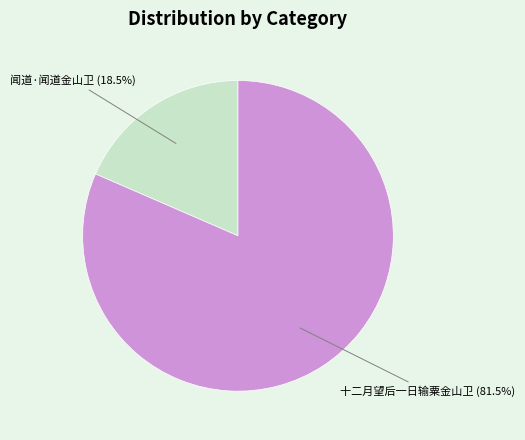

To the nearest percent, what is the difference between the largest and smallest slice percentages?

63%